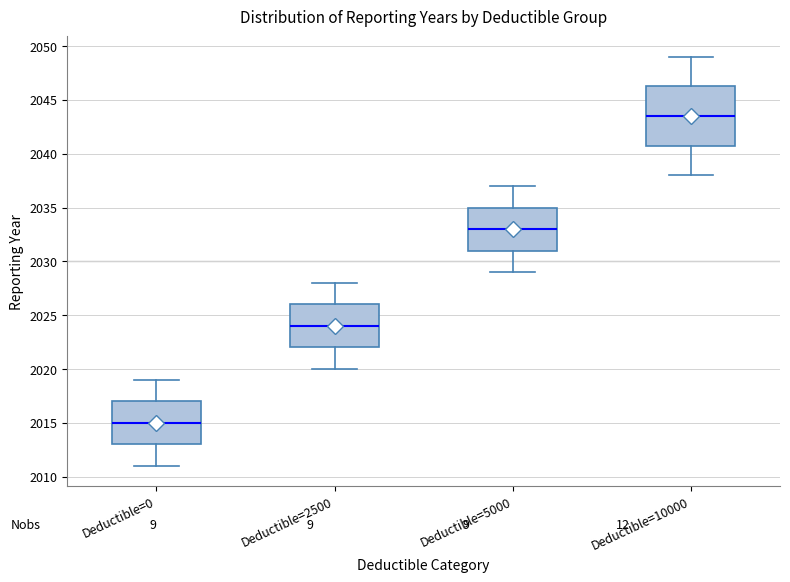

Reading left to right, read every box against the y-axis: the position of its median line, the range the box covers, and the ends of its whiskers. The values are not printed on the chart, so give them approximately, as read against the axis.

Deductible=0: median 2015.0, box 2013.0 to 2017.0, whiskers 2011.0 to 2019.0
Deductible=2500: median 2024.0, box 2022.0 to 2026.0, whiskers 2020.0 to 2028.0
Deductible=5000: median 2033.0, box 2031.0 to 2035.0, whiskers 2029.0 to 2037.0
Deductible=10000: median 2043.5, box 2041.0 to 2046.5, whiskers 2038.0 to 2049.0